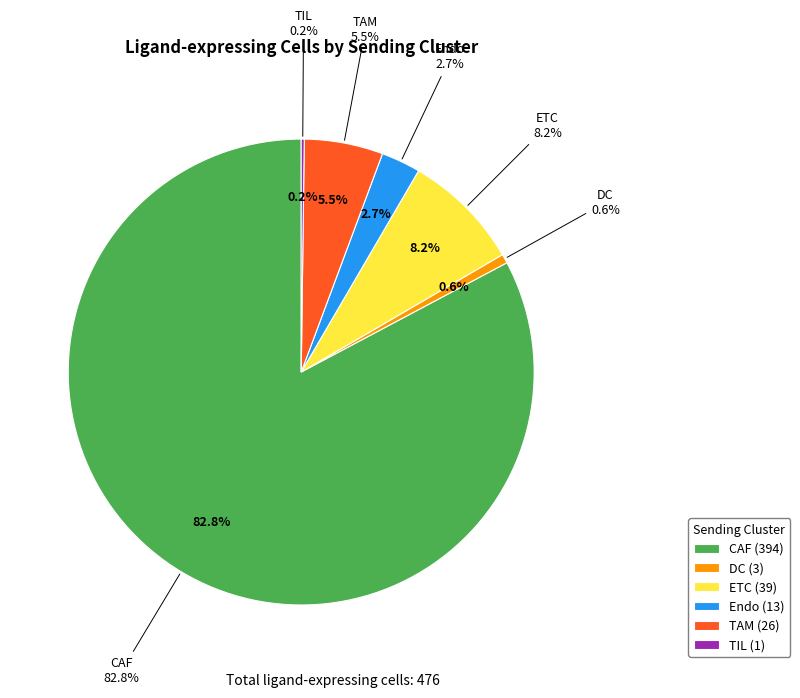

Count the number of slices in the pie.

6